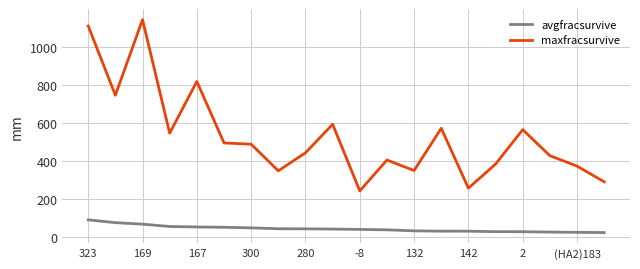

List the series in order of their peak value, lowest first.

avgfracsurvive, maxfracsurvive